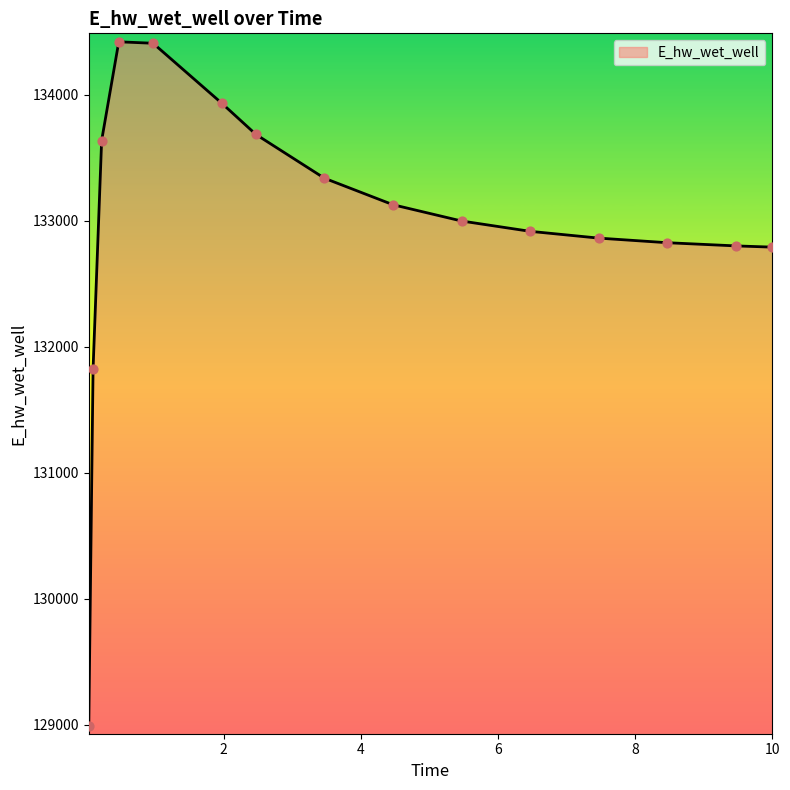

What is the greatest value displayed?

134420.0